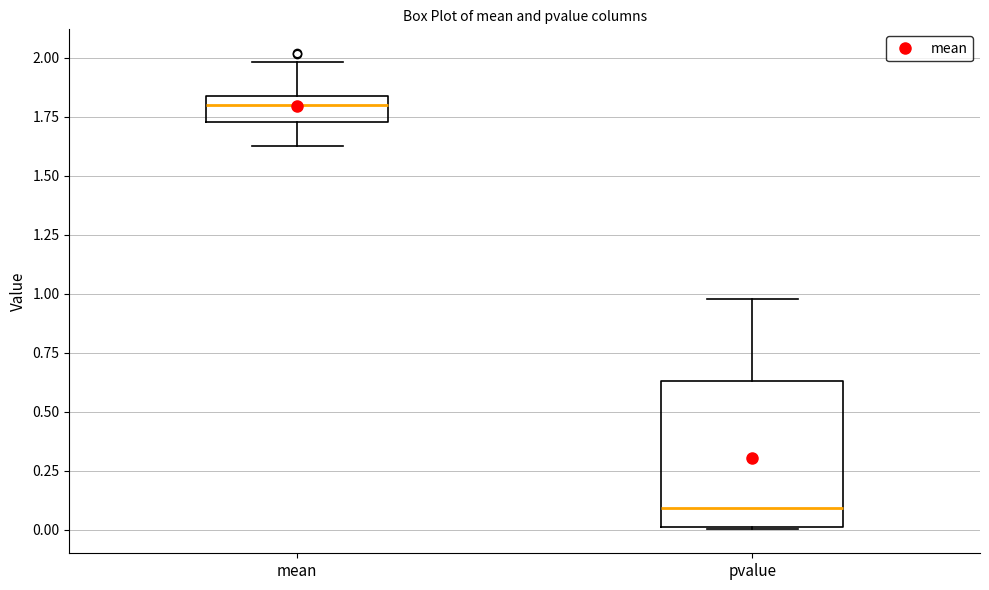

Reading left to right, read every box against the y-axis: the position of its median line, the range the box covers, and the ends of its whiskers. The values are not printed on the chart, so give them approximately, as read against the axis.

mean: median 1.80, box 1.75 to 1.85, whiskers 1.60 to 2.00
pvalue: median 0.10, box 0.00 to 0.65, whiskers 0.00 to 1.00